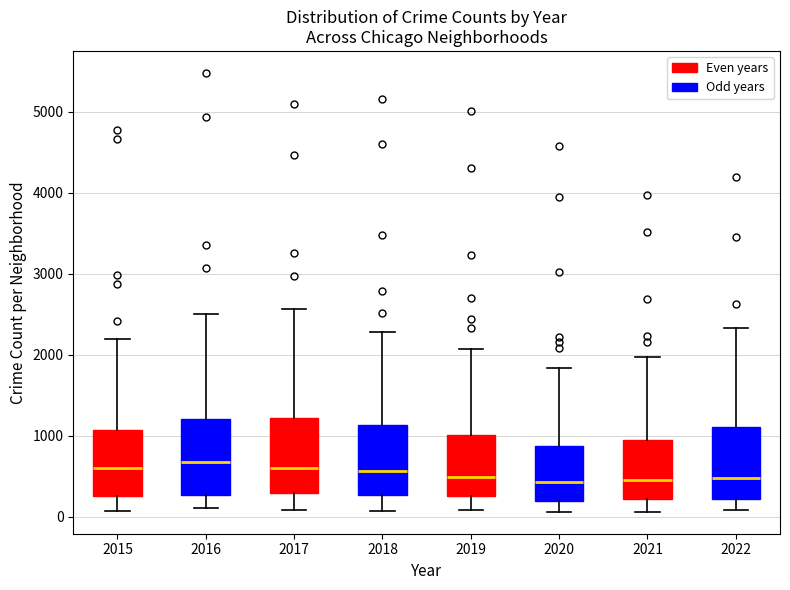

Reading left to right, transcribe this box plot: for each box, give where its median line is, the range the box spans, and where its two whiskers end, as read against the y-axis. The values are not printed on the chart, so give them approximately, as read against the axis.

2015: median 600, box 300 to 1100, whiskers 100 to 2200
2016: median 700, box 300 to 1200, whiskers 100 to 2500
2017: median 600, box 300 to 1200, whiskers 100 to 2600
2018: median 600, box 300 to 1100, whiskers 100 to 2300
2019: median 500, box 300 to 1000, whiskers 100 to 2100
2020: median 400, box 200 to 900, whiskers 100 to 1800
2021: median 500, box 200 to 1000, whiskers 100 to 2000
2022: median 500, box 200 to 1100, whiskers 100 to 2300